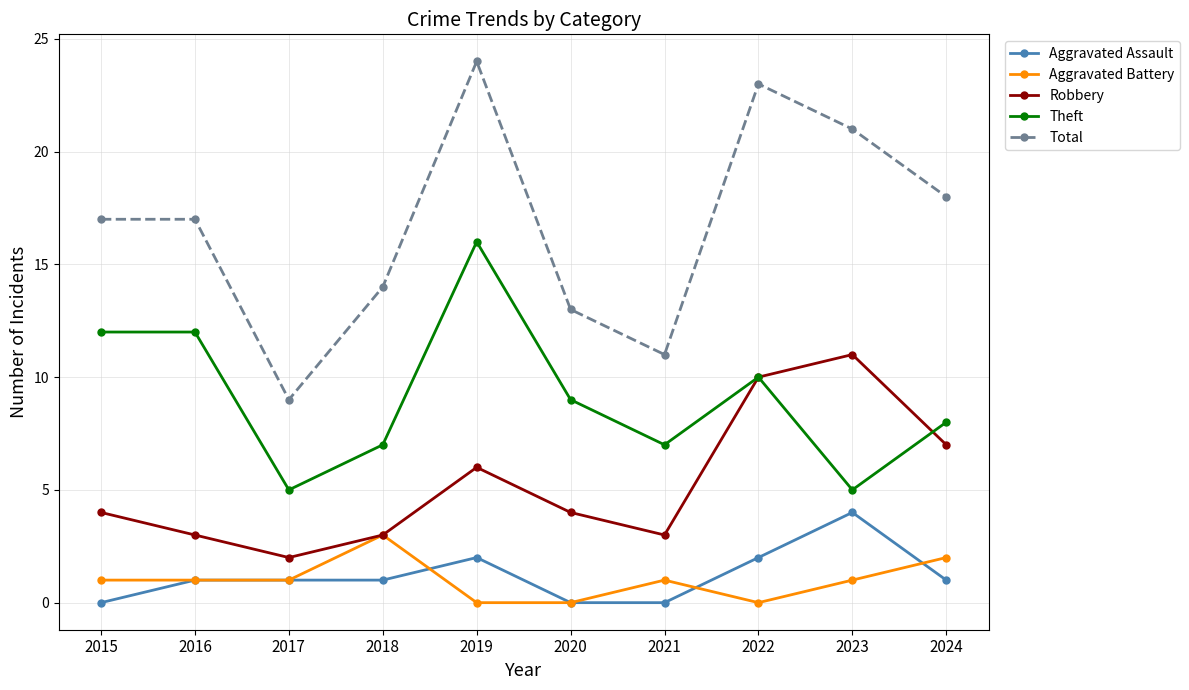

What value does the Robbery series have at 2021?

3